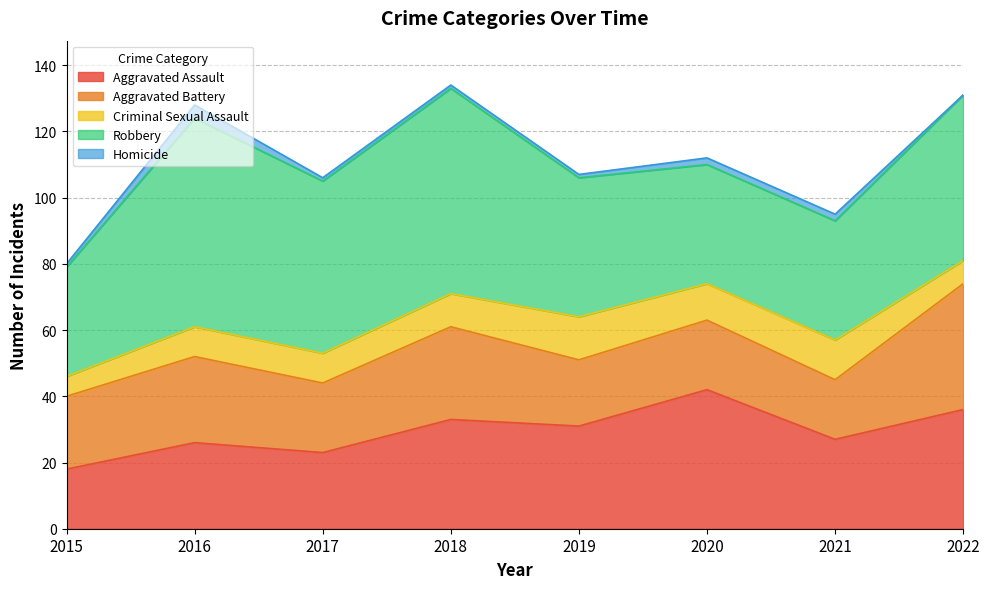

What is the sum of the Homicide values at 2021 and 2015?

3